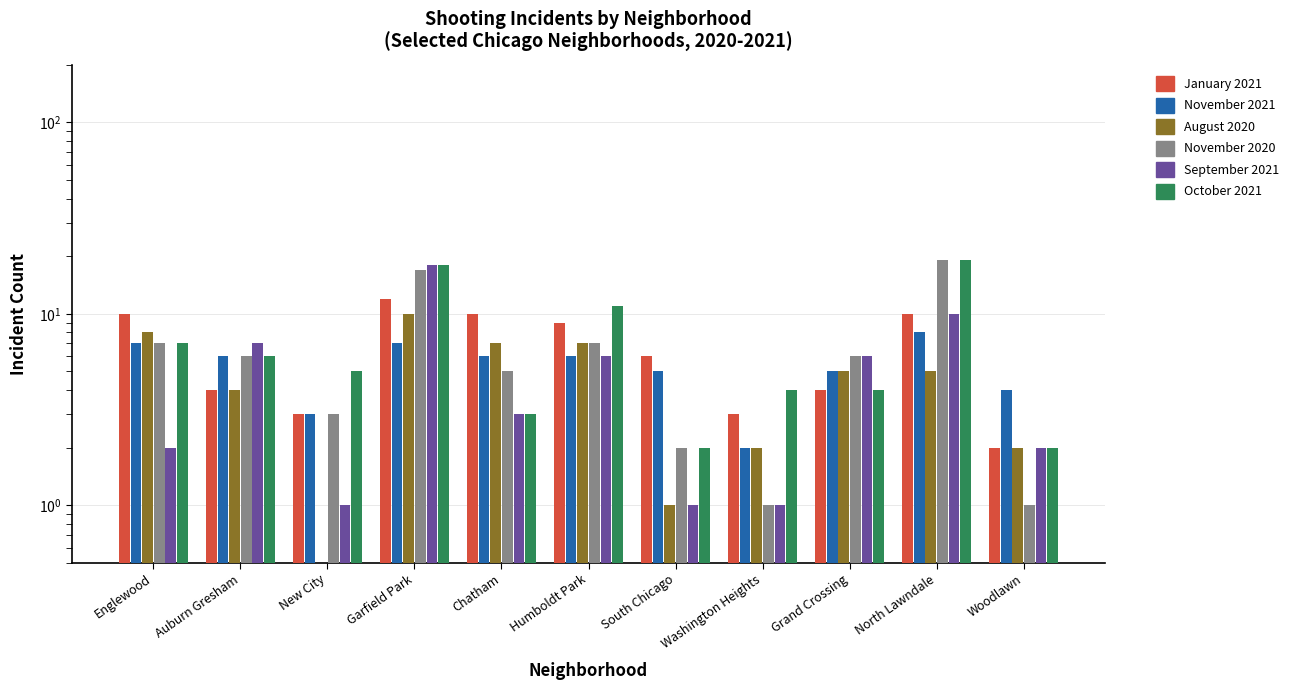

What is the label of the 2nd bar from the right?

North Lawndale